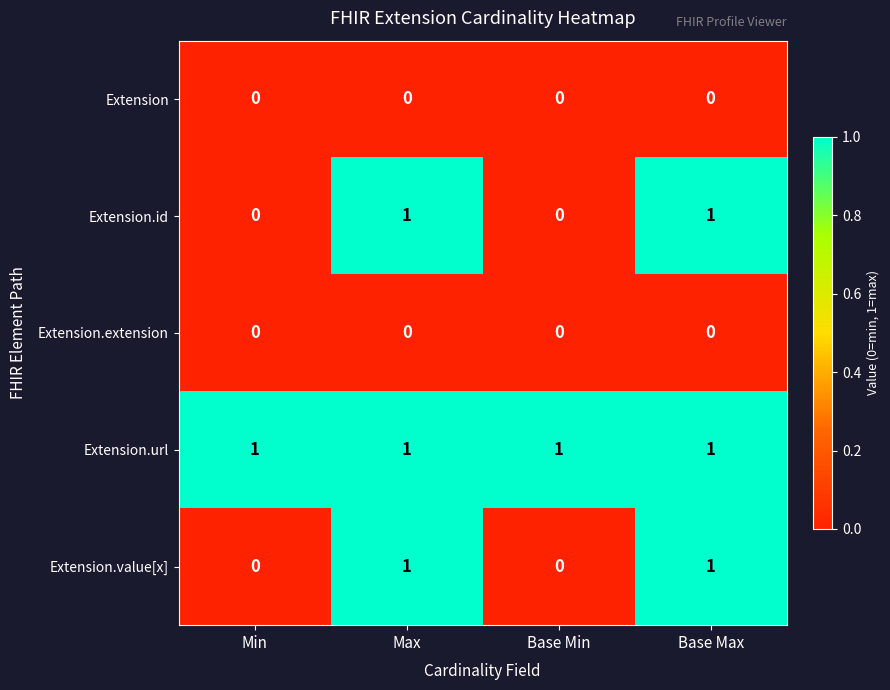

Reading left to right, list all the values displayed in this chart.

Extension: Min=0	Max=0	Base Min=0	Base Max=0
Extension.id: Min=0	Max=1	Base Min=0	Base Max=1
Extension.extension: Min=0	Max=0	Base Min=0	Base Max=0
Extension.url: Min=1	Max=1	Base Min=1	Base Max=1
Extension.value[x]: Min=0	Max=1	Base Min=0	Base Max=1